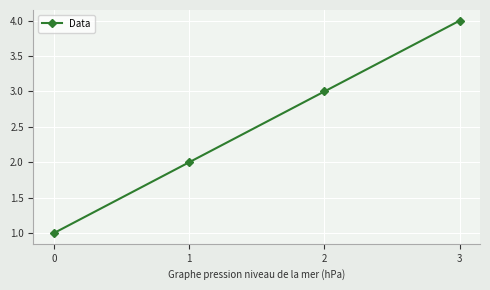

How many series are shown in this chart?

1